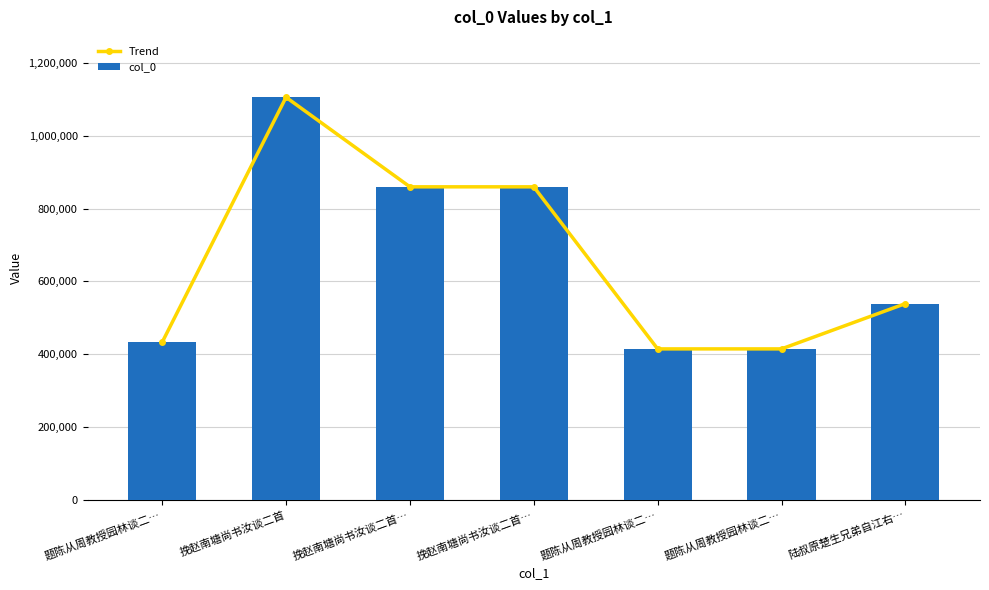

The value of col_0 at 挽赵南塘尚书汝谈二首… is 860048. True or false?

True